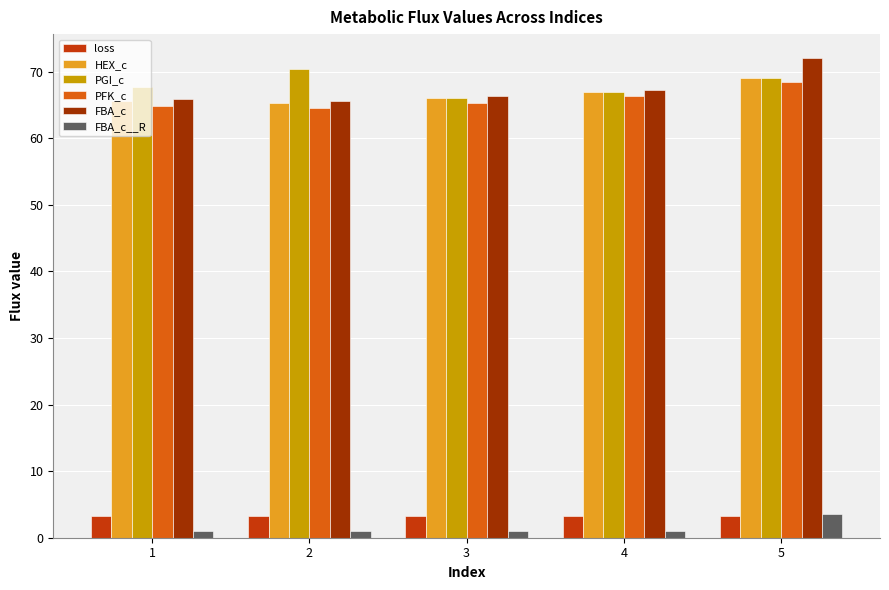

Which category has the highest value across all series?

5